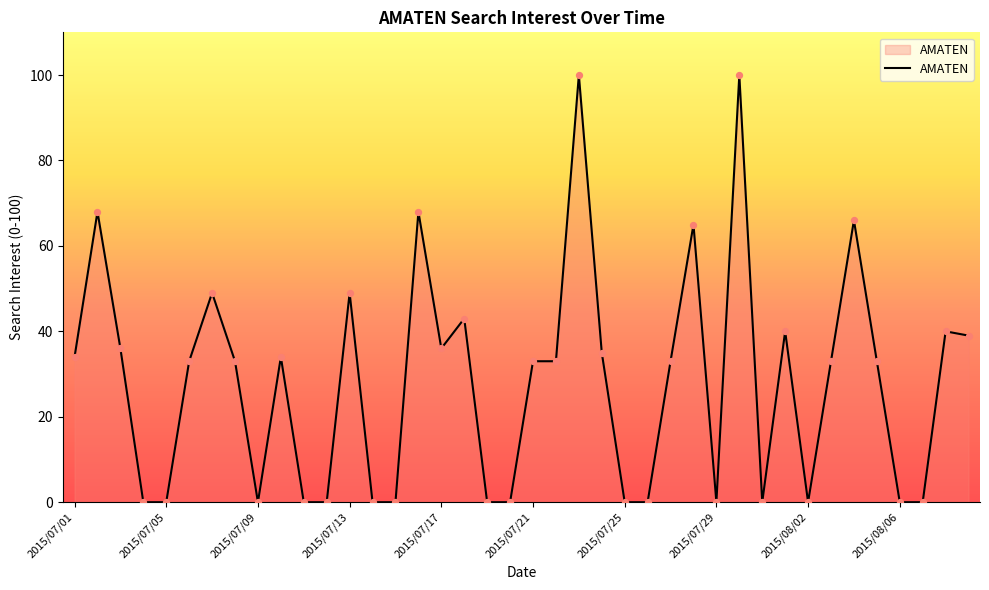

What is the difference between the maximum and minimum values?

100